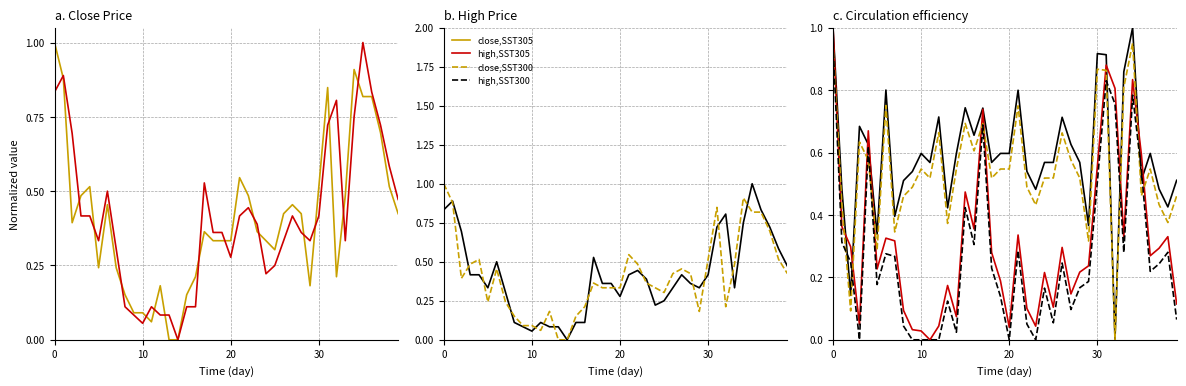

Is this an area chart (filled region under the line)?

No